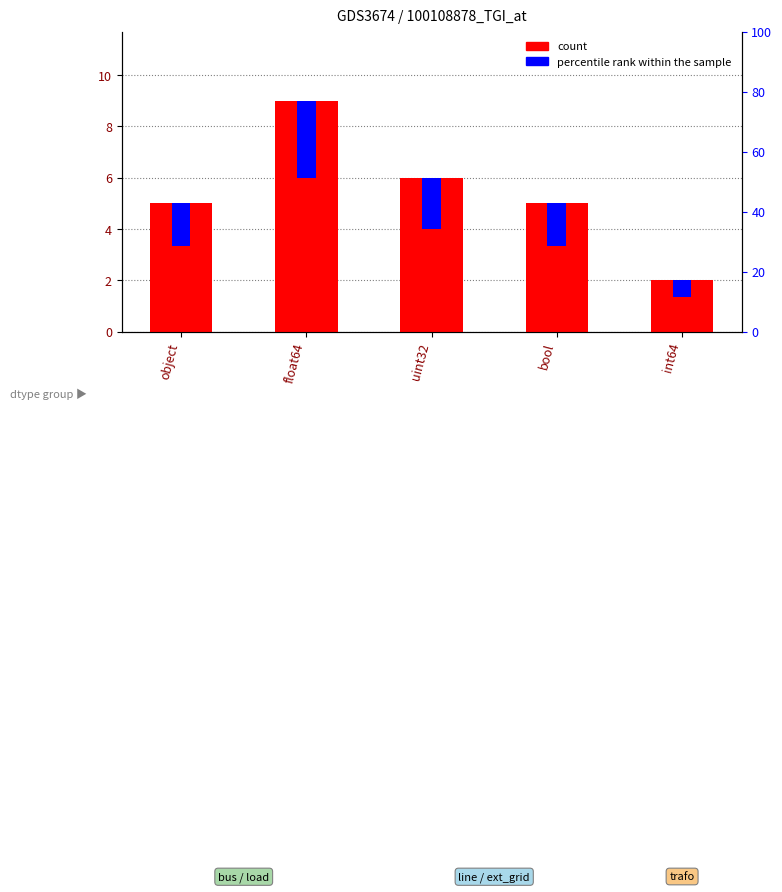

Where is the data nearest to the value 5?

object